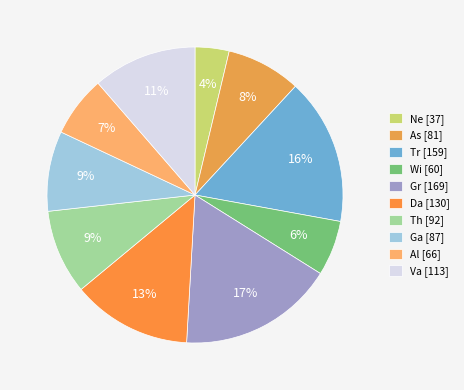

Rank the categories by value from highest to lowest.

Gr, Tr, Da, Va, Th, Ga, As, Al, Wi, Ne